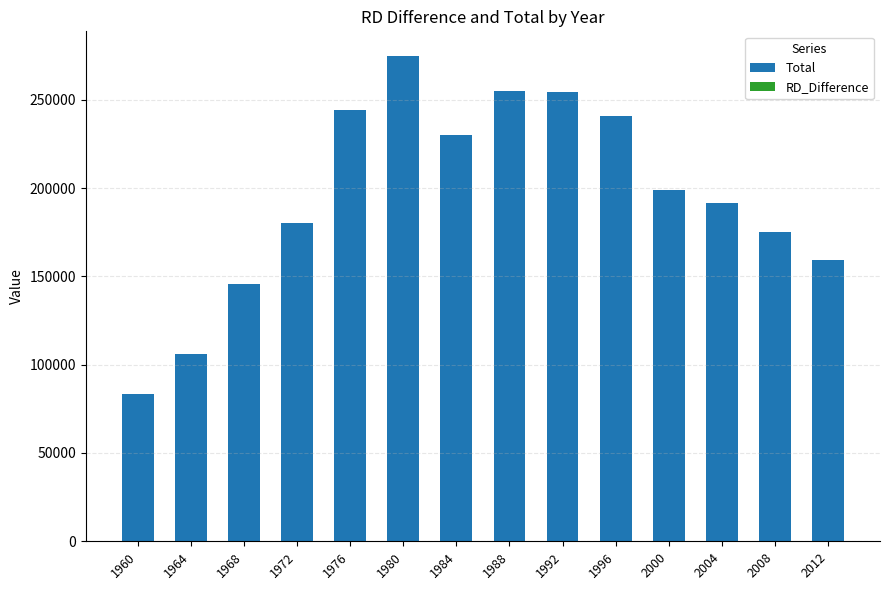

What is the maximum value for Total?

274934.6